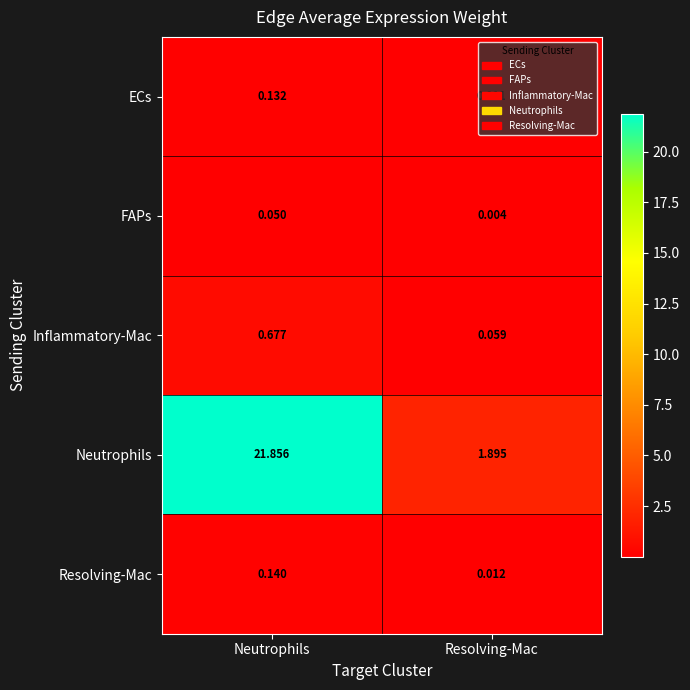

Which series has the largest range (max minus min)?

Neutrophils